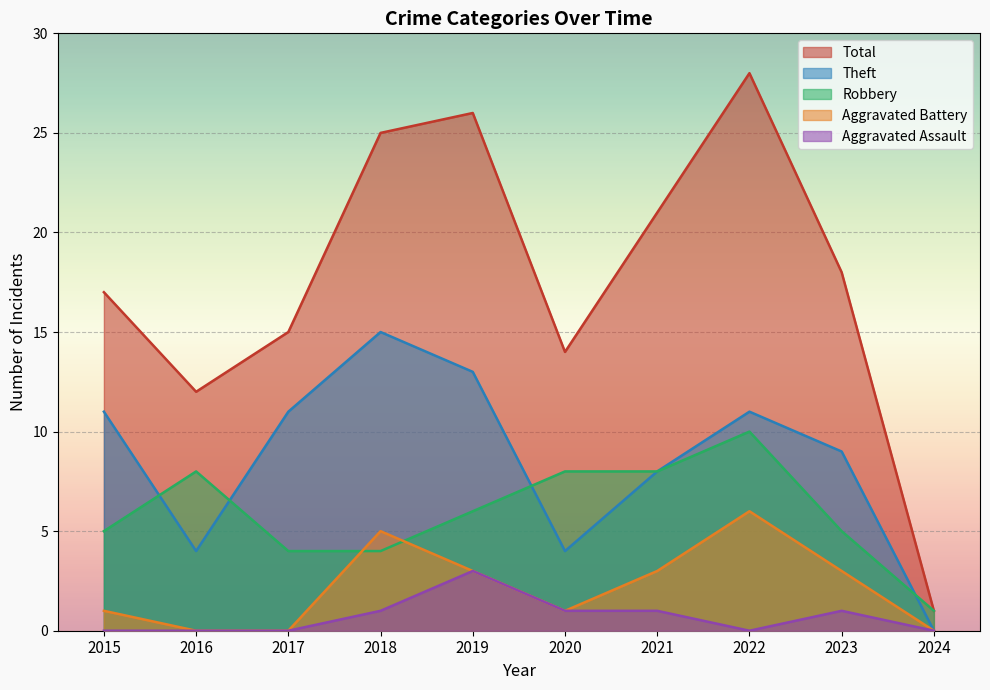

What is the spread (max minus min) of values at 2016?

12